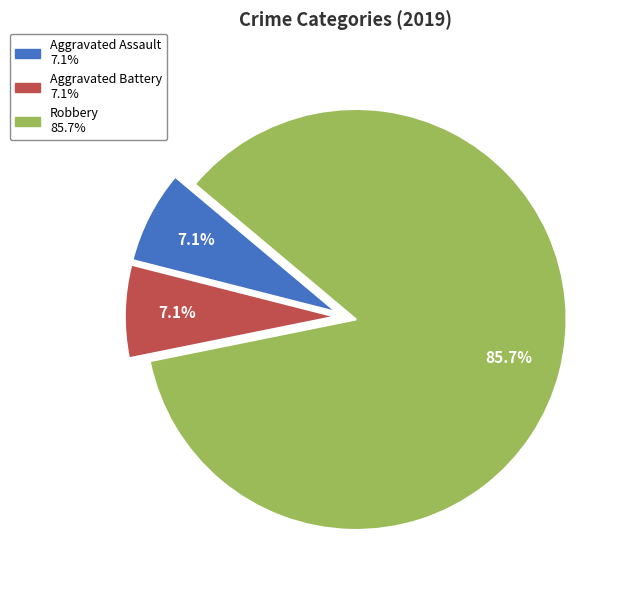

To the nearest percent, what portion does Aggravated Assault represent?

7%